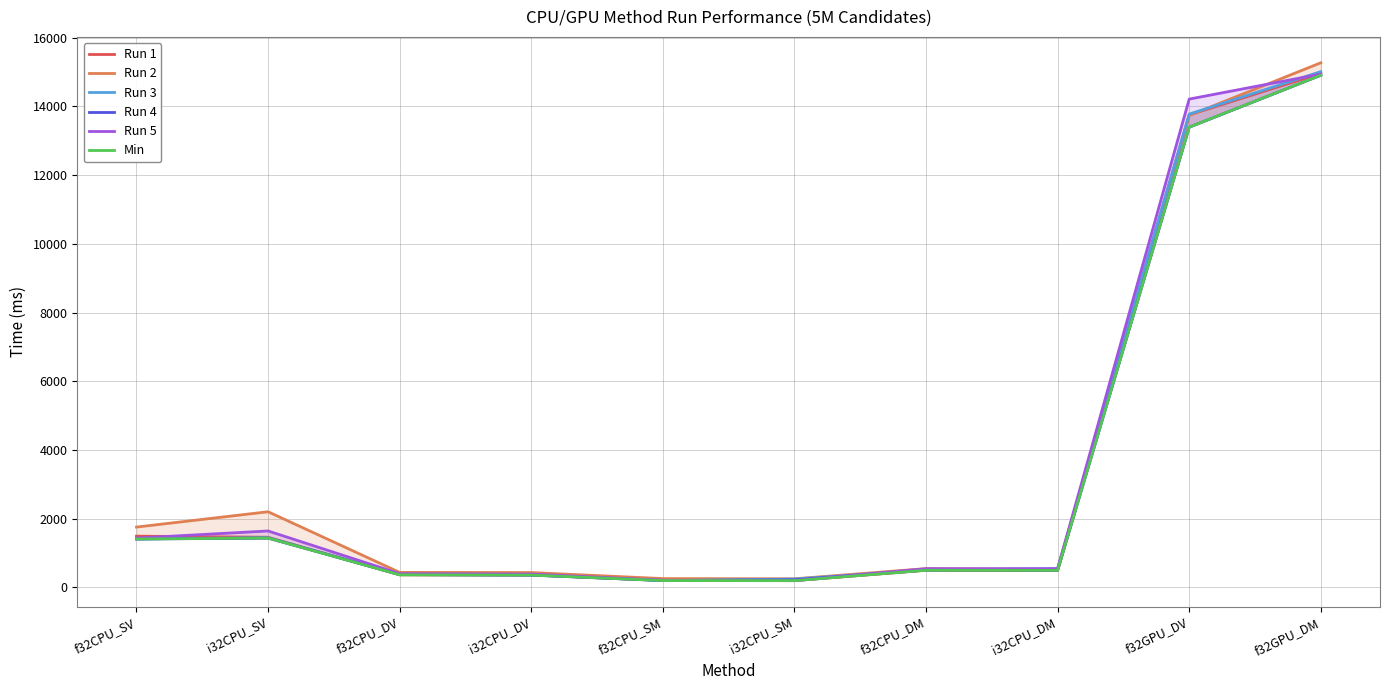

Which series has the widest spread of values?

Run 2